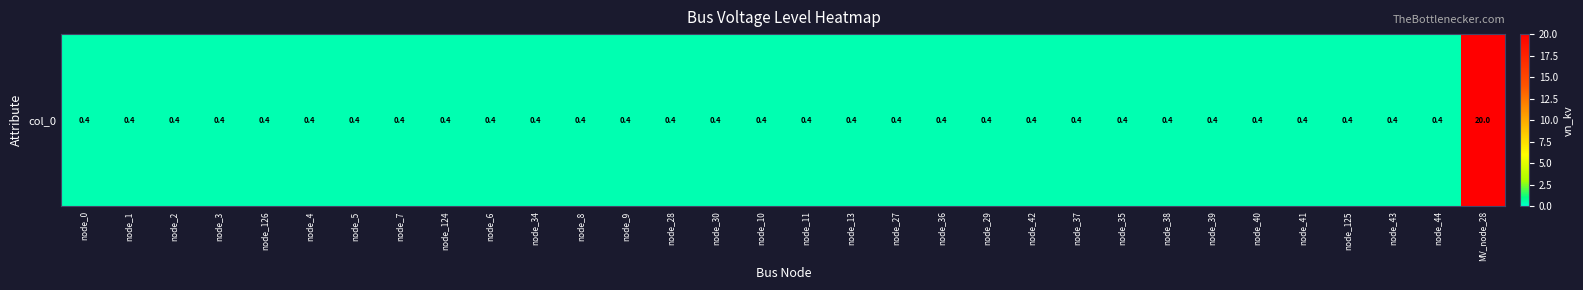

Is it true that the value at node_37 is 0.4?

True